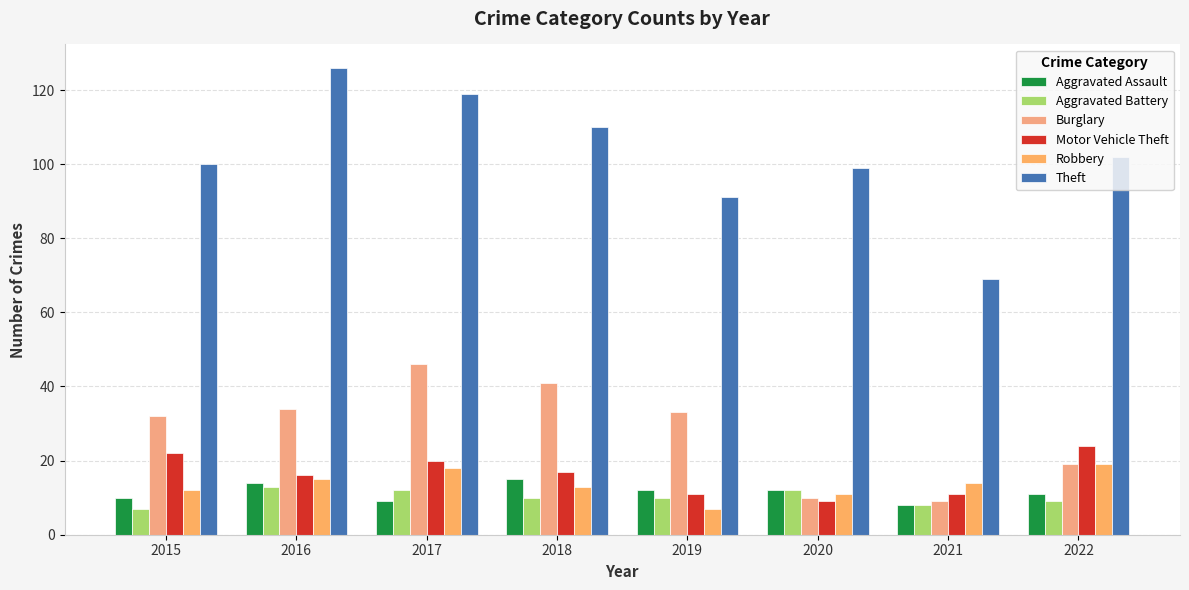

The value of Theft at 2019 is 91. True or false?

True